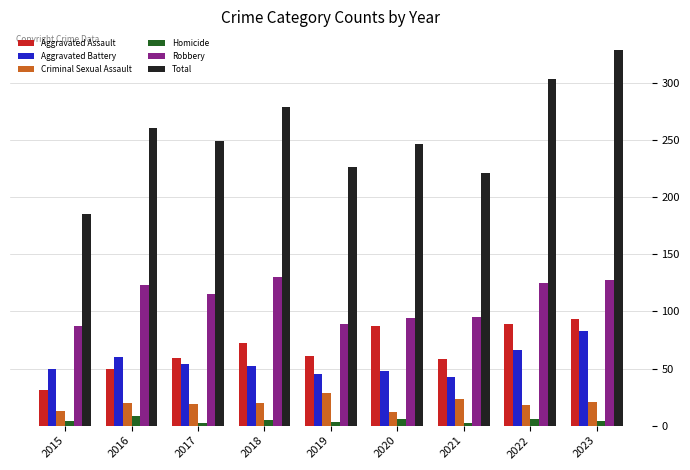

The Total series shows 77 at 2016. True or false?

False